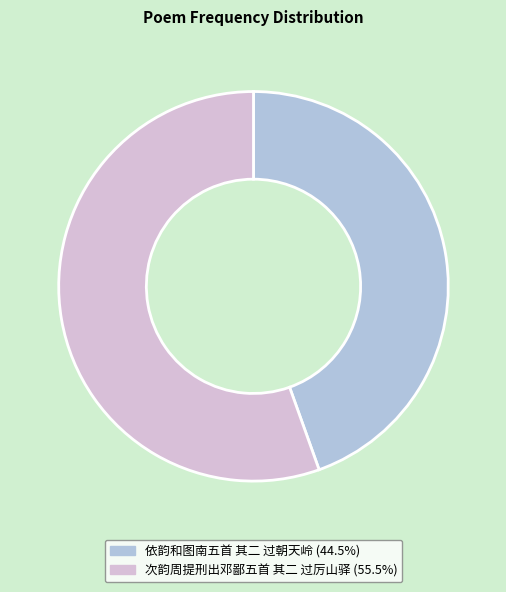

Which has a higher value, 依韵和图南五首 其二 过朝天岭 or 次韵周提刑出邓鄙五首 其二 过厉山驿?

次韵周提刑出邓鄙五首 其二 过厉山驿